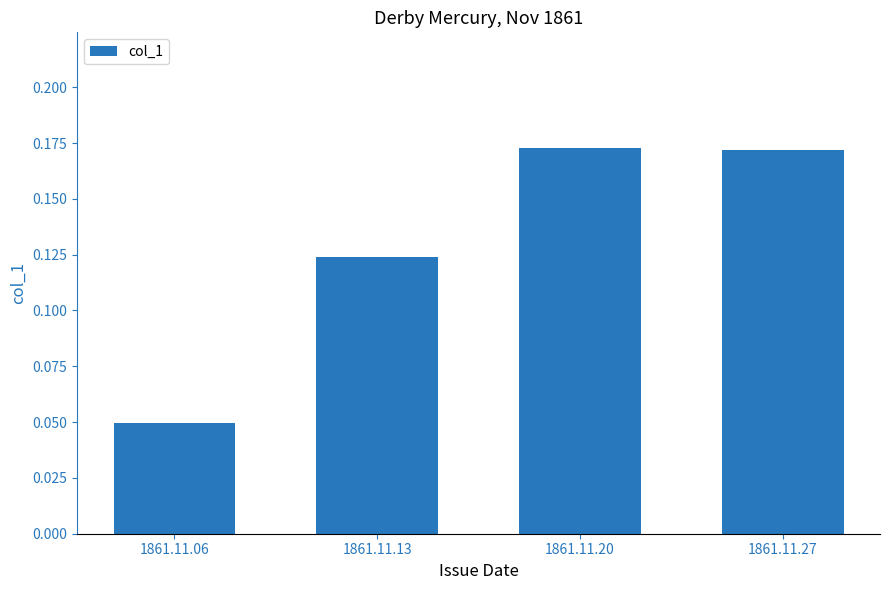

Which has a higher value, 1861.11.20 or 1861.11.06?

1861.11.20